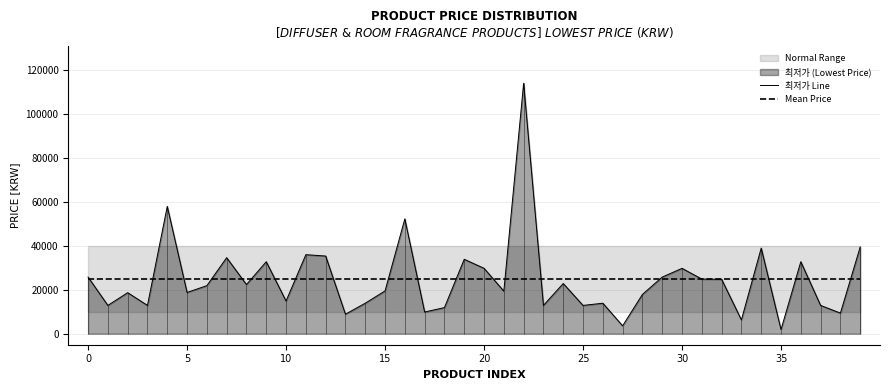

The Mean Price series shows 24745.2 at 9. True or false?

True